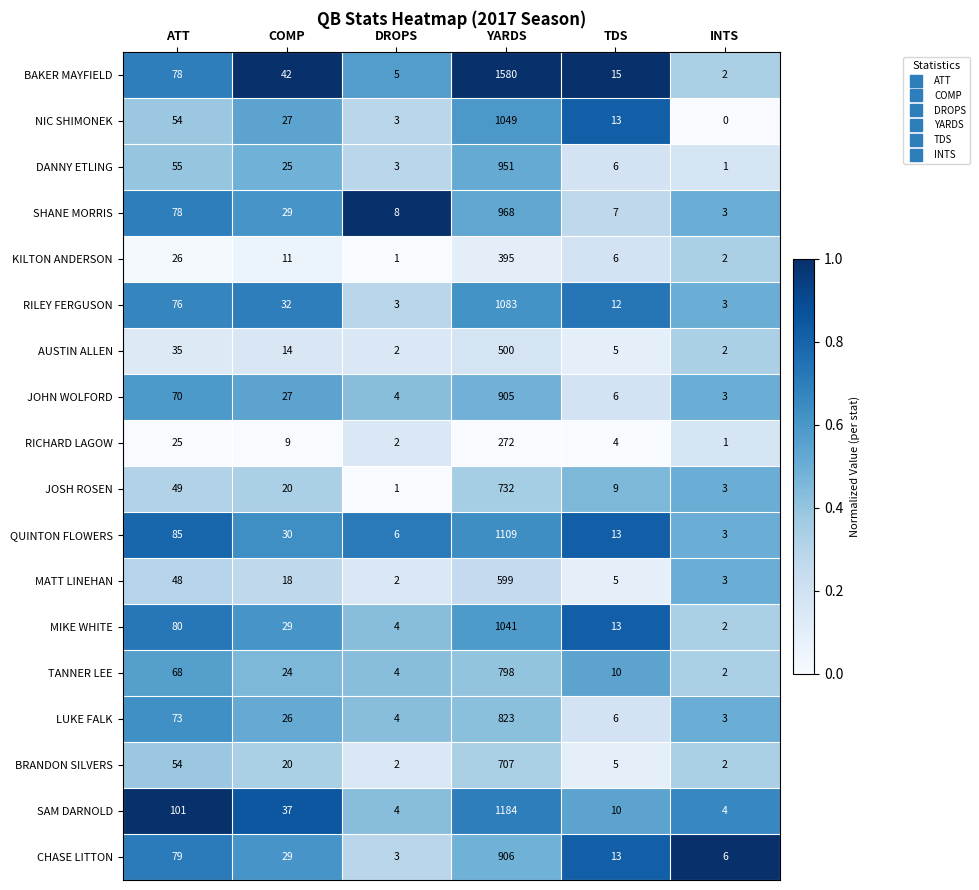

At which category is the sum across all series the highest?

YARDS